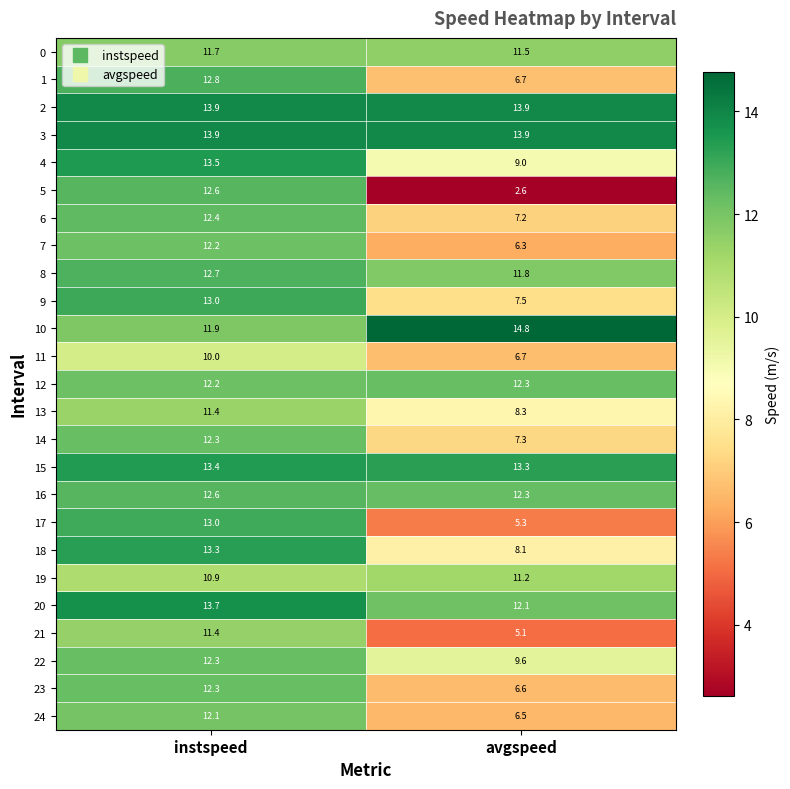

True or false: 13 has a value of 3.3 at instspeed.

False